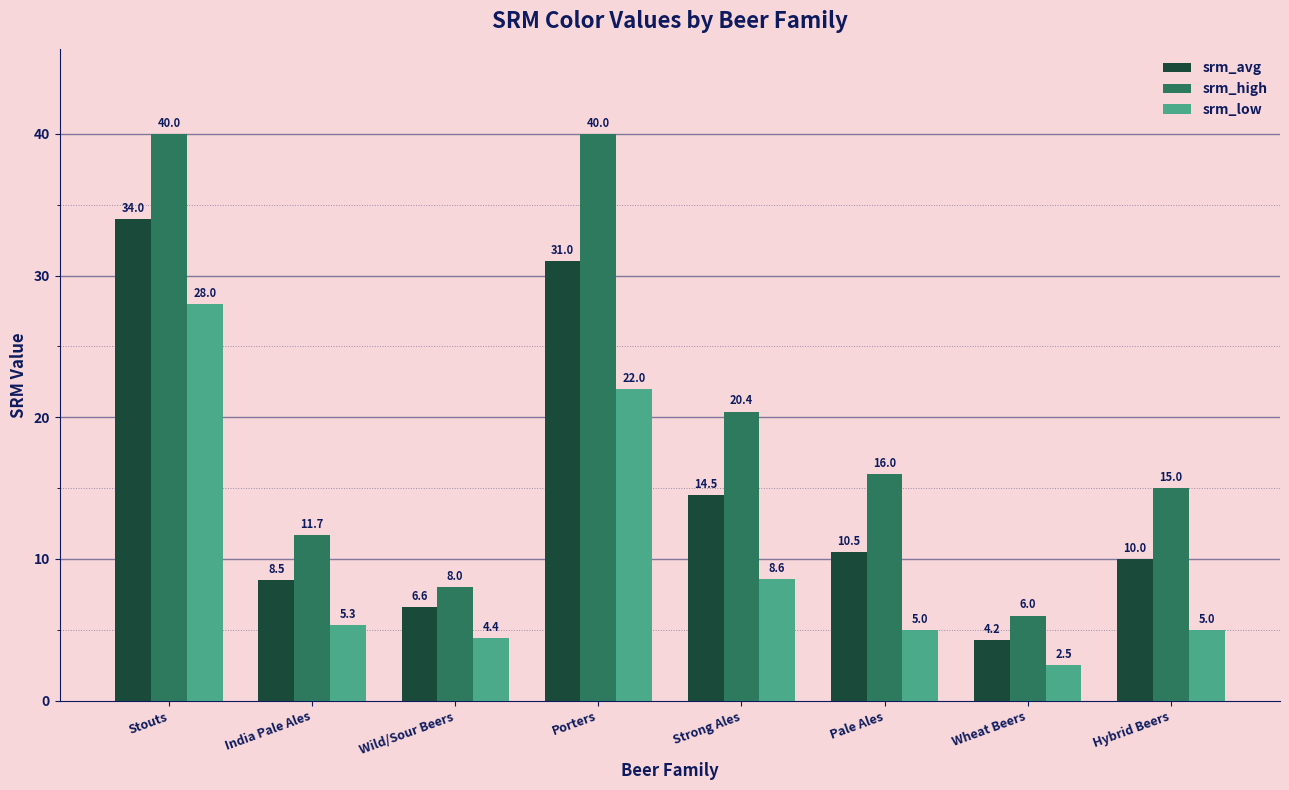

Which category has the lowest value in the srm_low series?

Wheat Beers